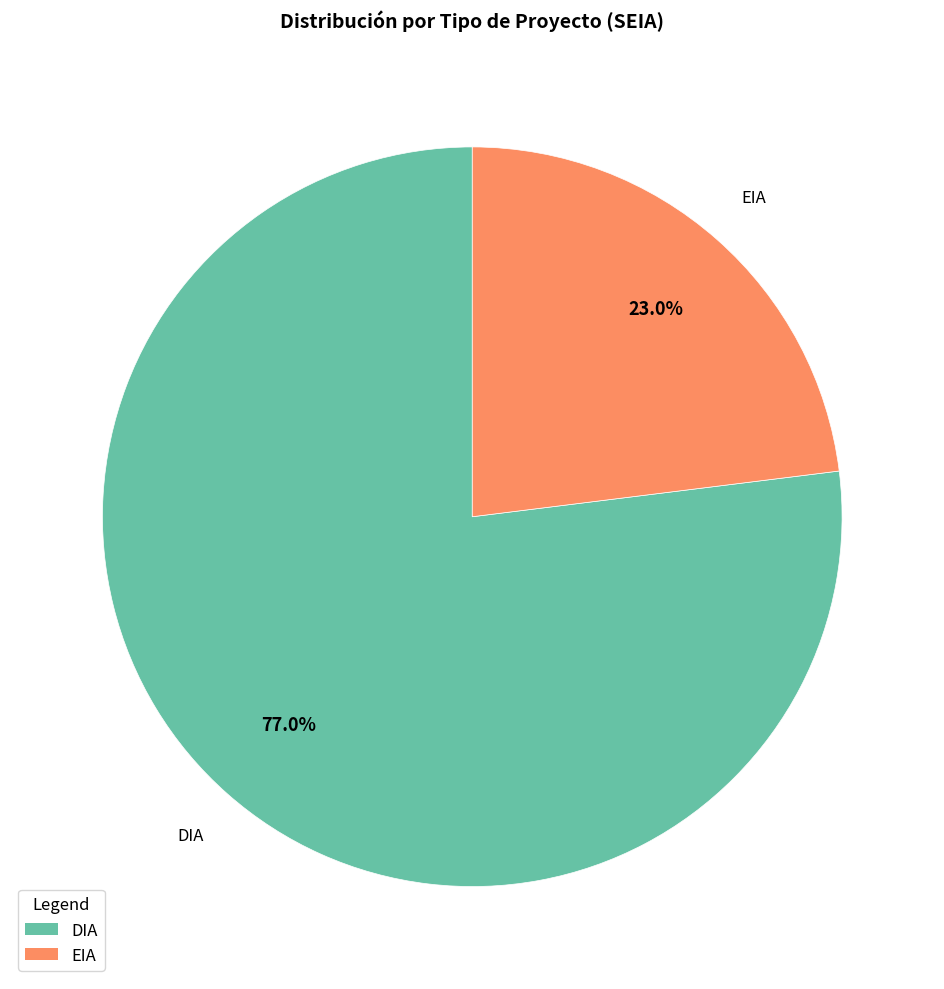

Rank the categories by value from lowest to highest.

EIA, DIA